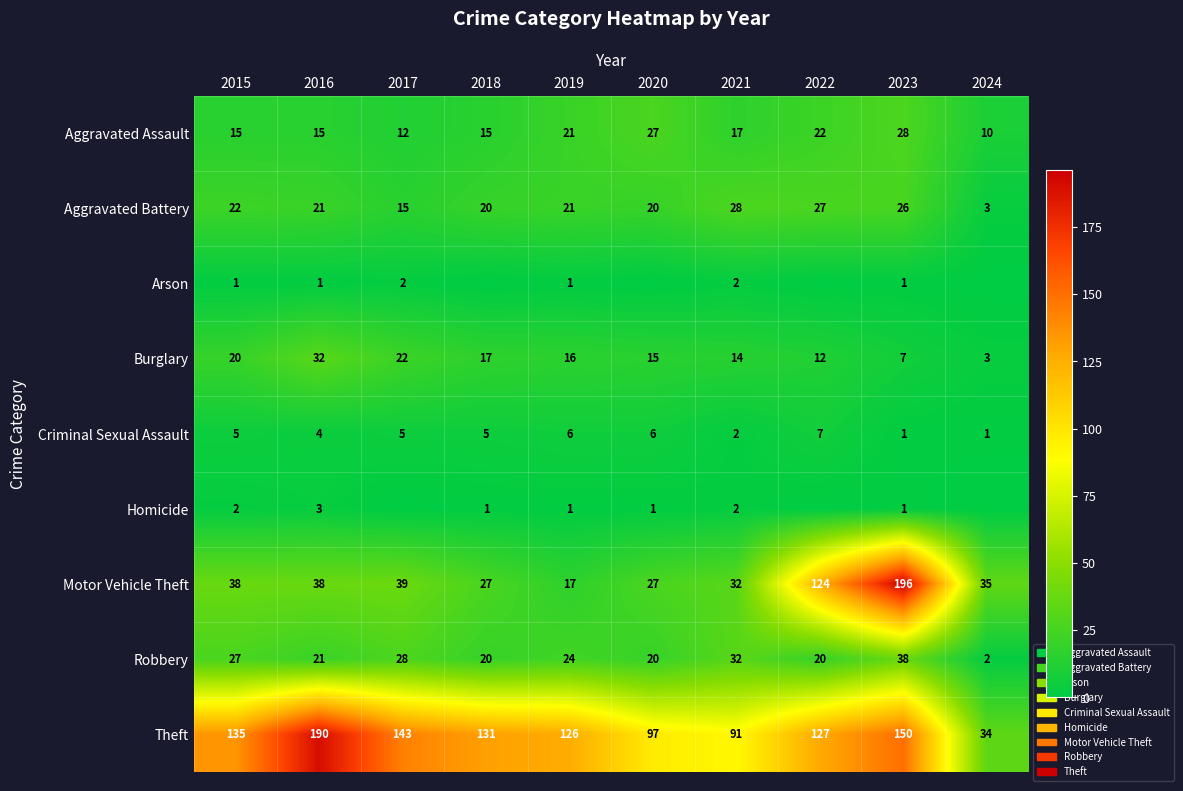

What is the difference between the highest and lowest values at 2015?

134